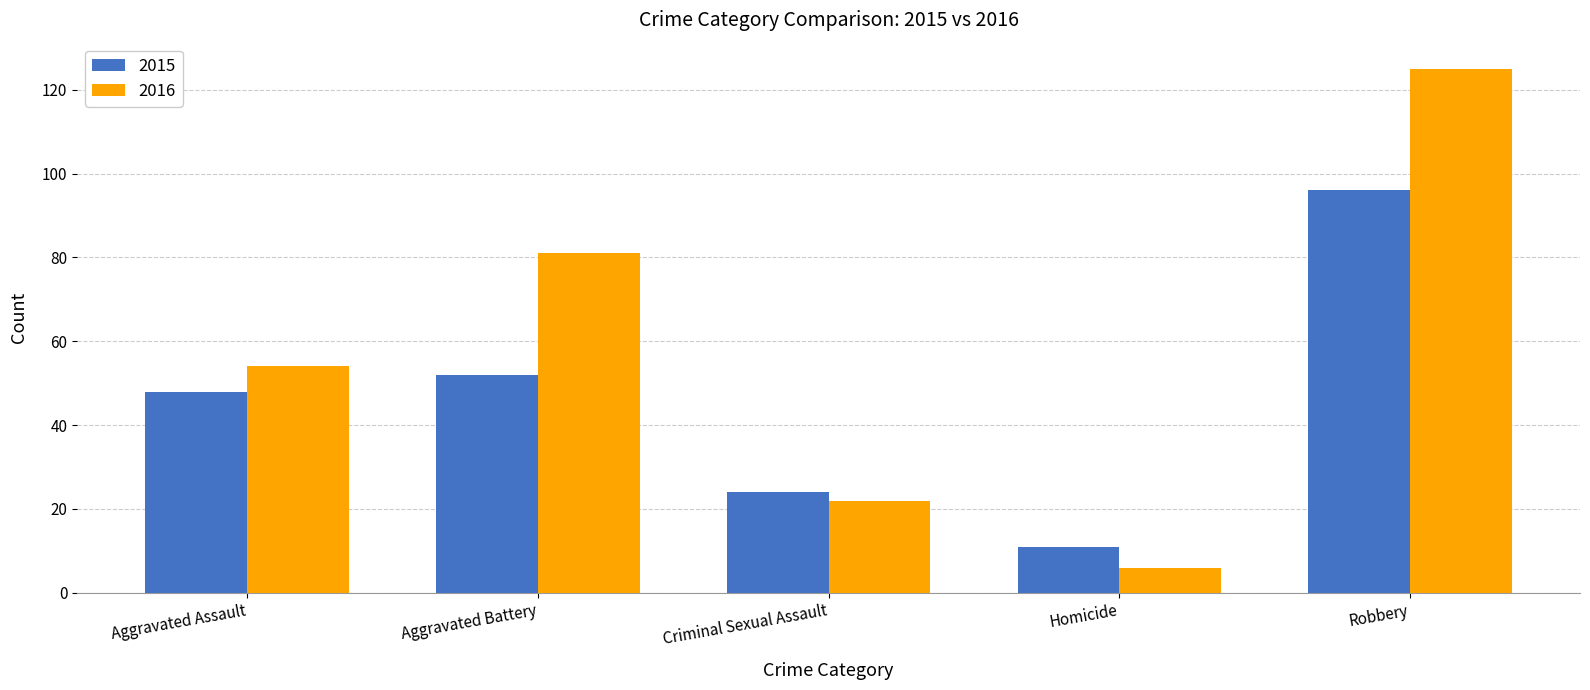

Are the bars grouped side by side (vs. stacked)?

Yes